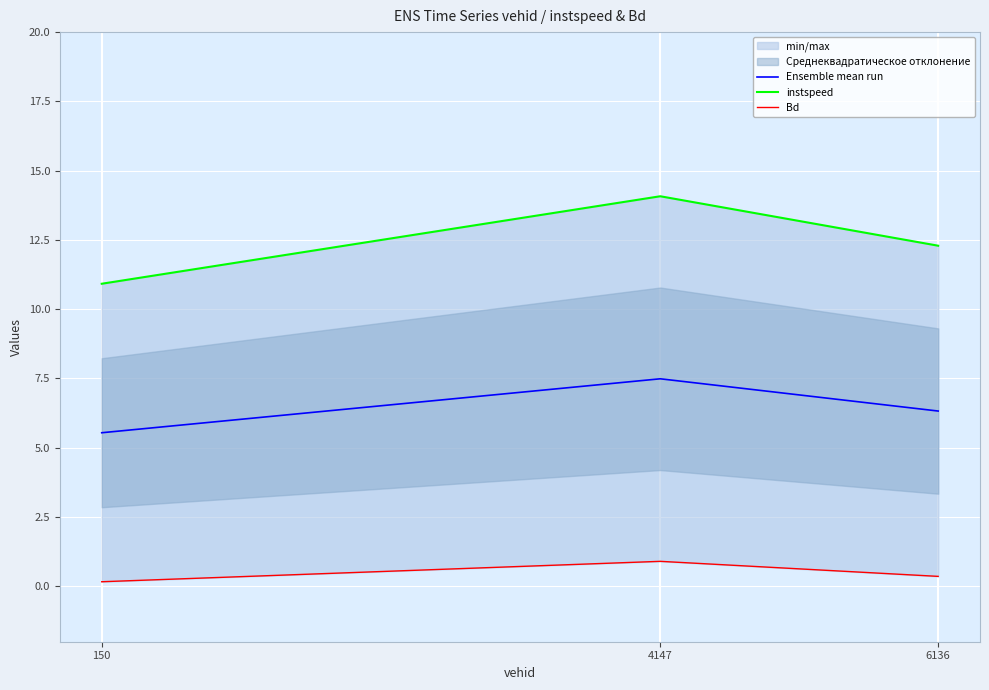

Between 4147 and 150, which is larger?

4147